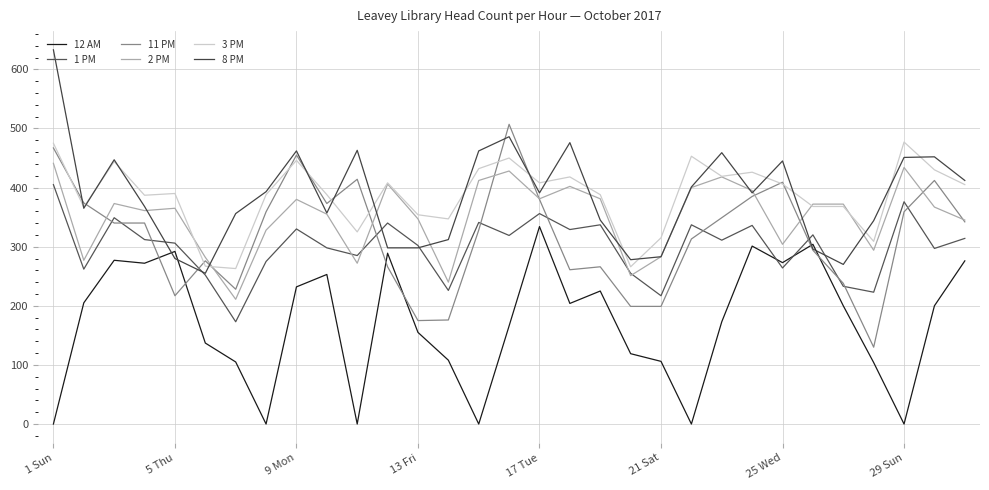

Which label corresponds to the smallest value in the chart?

1 Sun